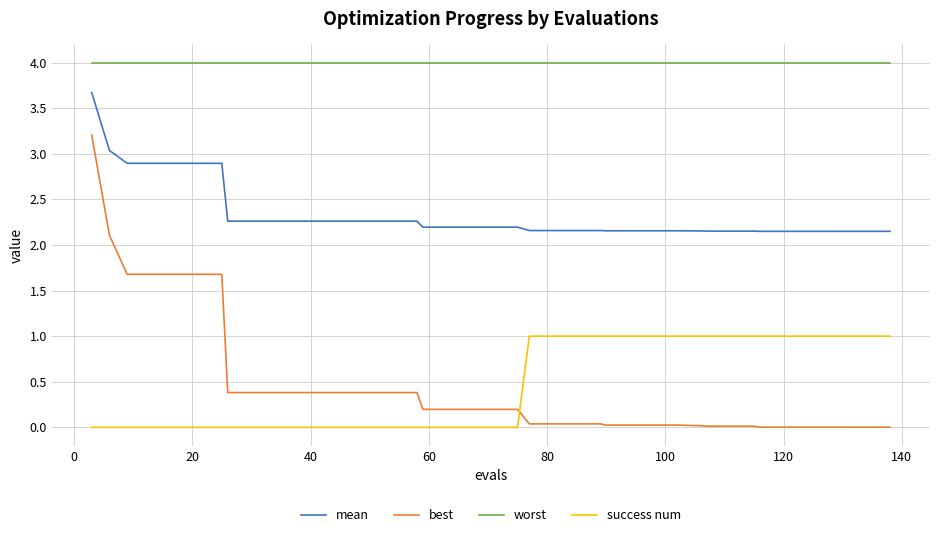

What is the greatest value displayed?

4.0